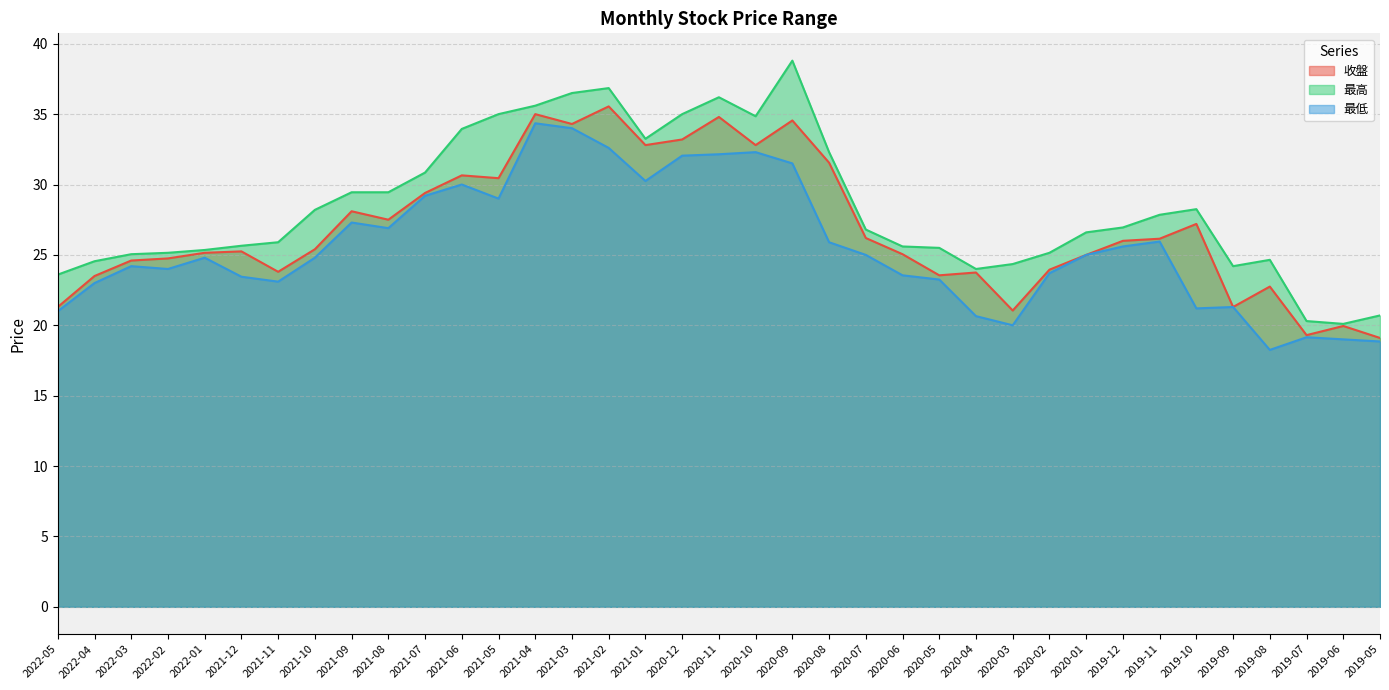

Which category has the lowest value in the 最高 series?

2019-06